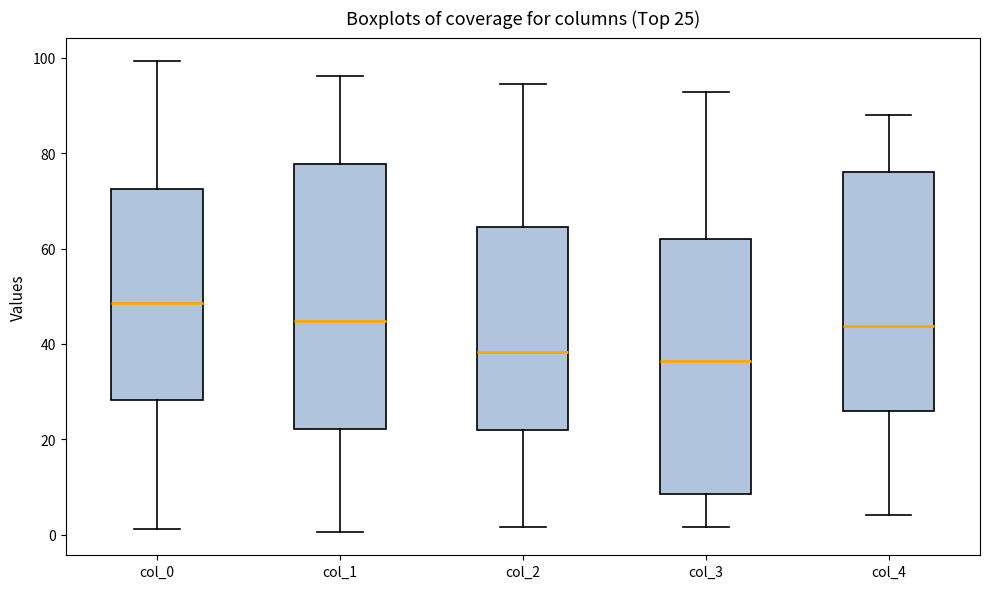

Which box is the tallest, from its lower edge to its upper edge?

col_1